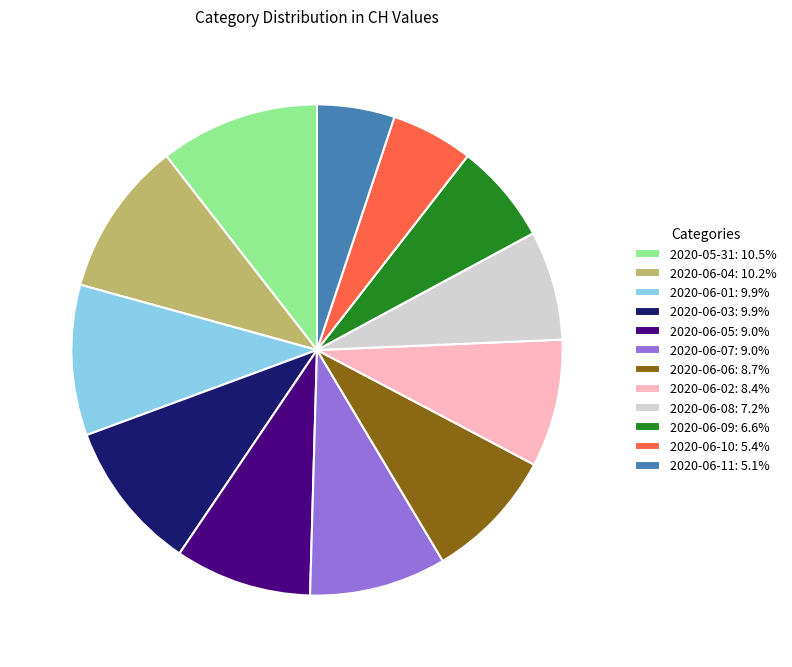

What is the ratio of the value at 2020-06-06: 8.7% to the value at 2020-06-10: 5.4%?

1.6